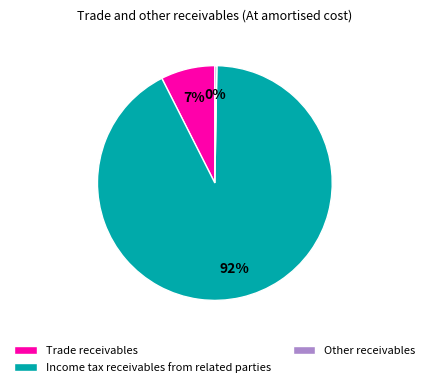

True or false: Income tax receivables from related parties accounts for 77% of the total.

False